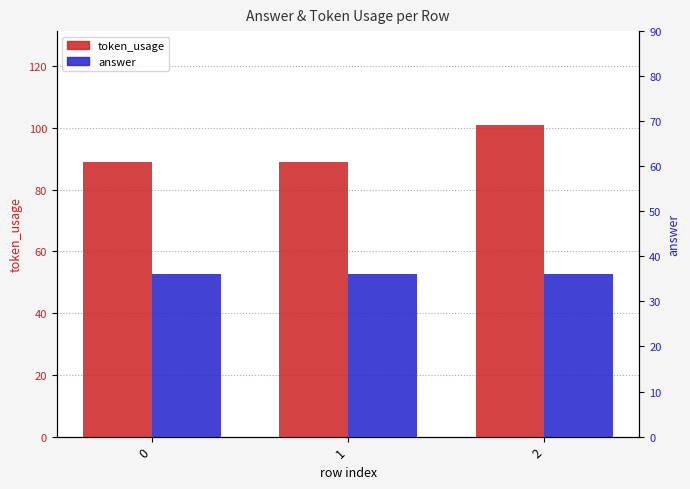

What is the value of the token_usage bar at the 3rd from the left?

101